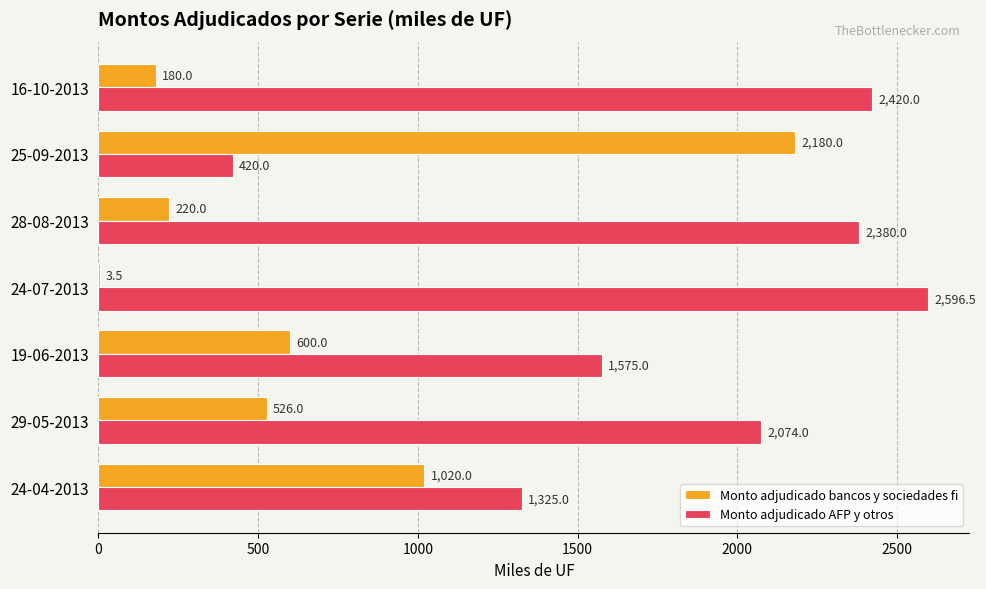

The Monto adjudicado bancos y sociedades fi series shows 59.0 at 28-08-2013. True or false?

False